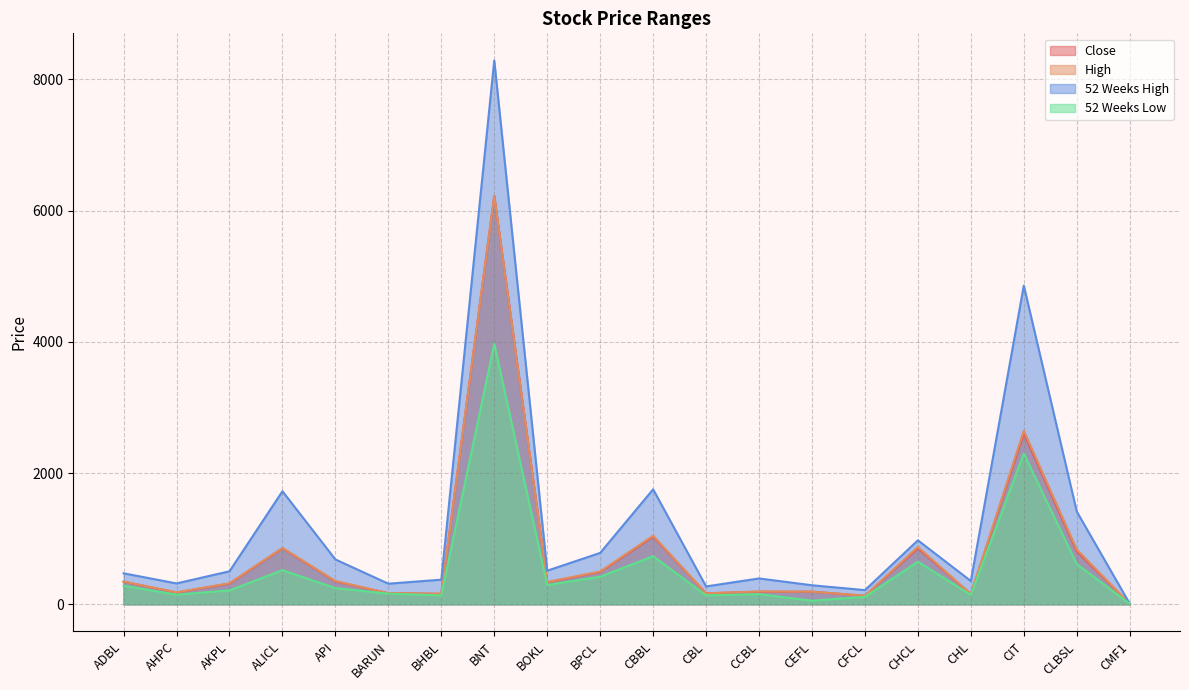

Does the chart have visible grid lines?

Yes